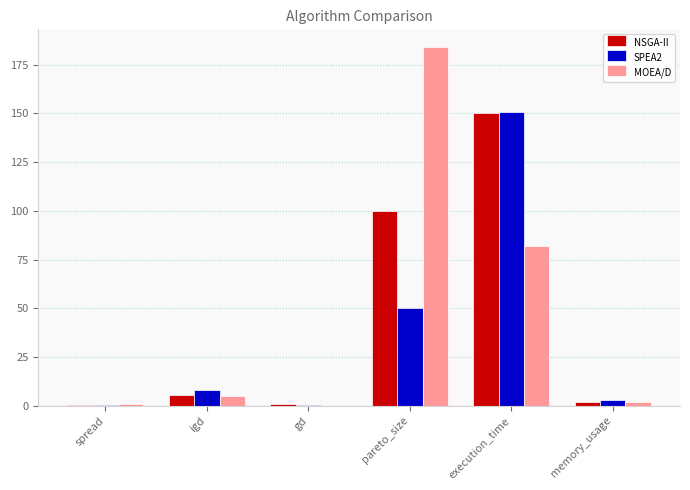

Are the bars horizontal?

No